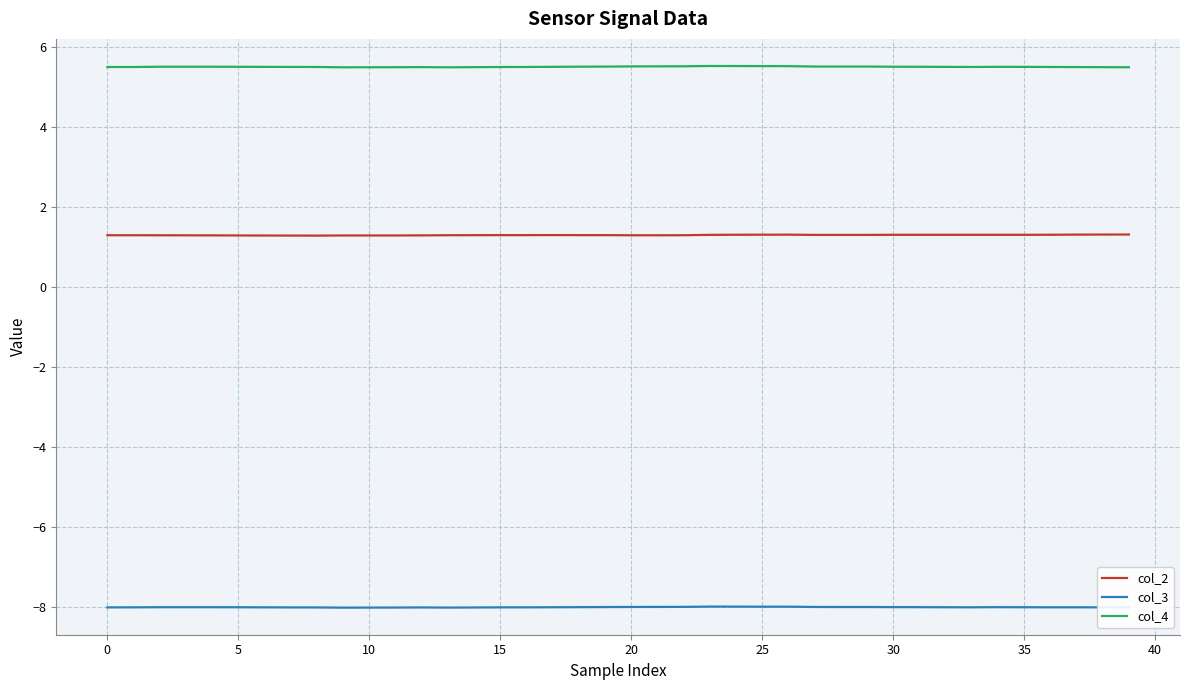

True or false: col_4 and col_3 cross at least once.

False